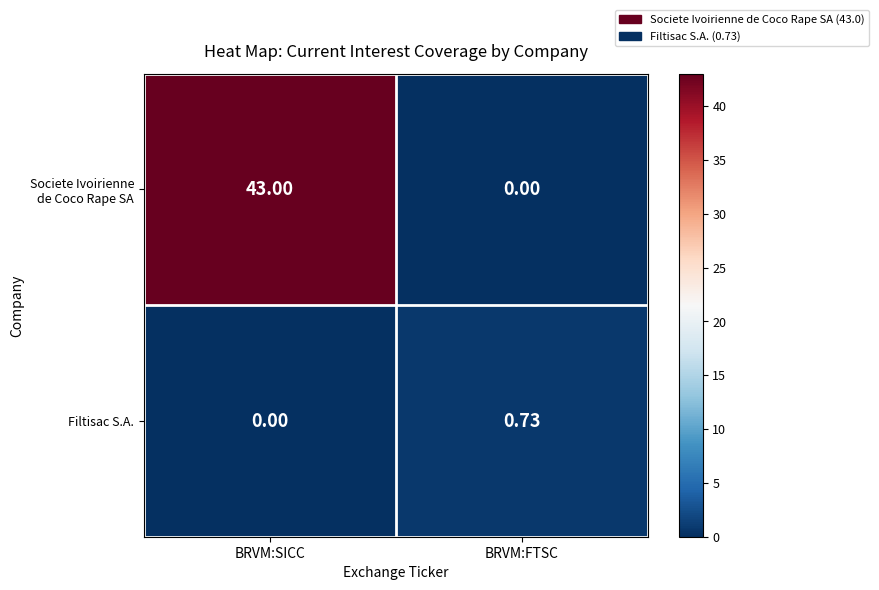

Where is Filtisac S.A. nearest to the value 0?

BRVM:SICC